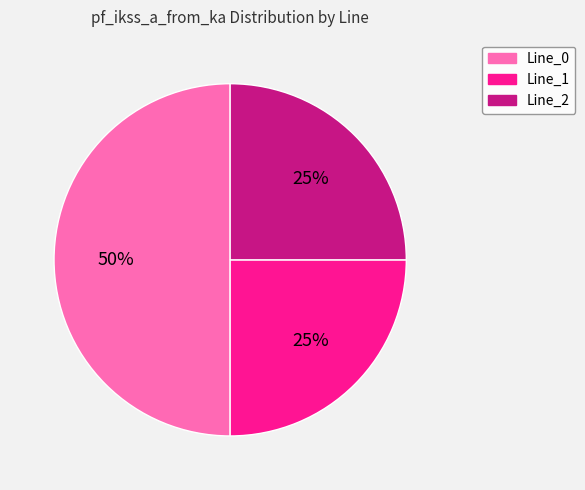

How many slices are in this pie chart?

3